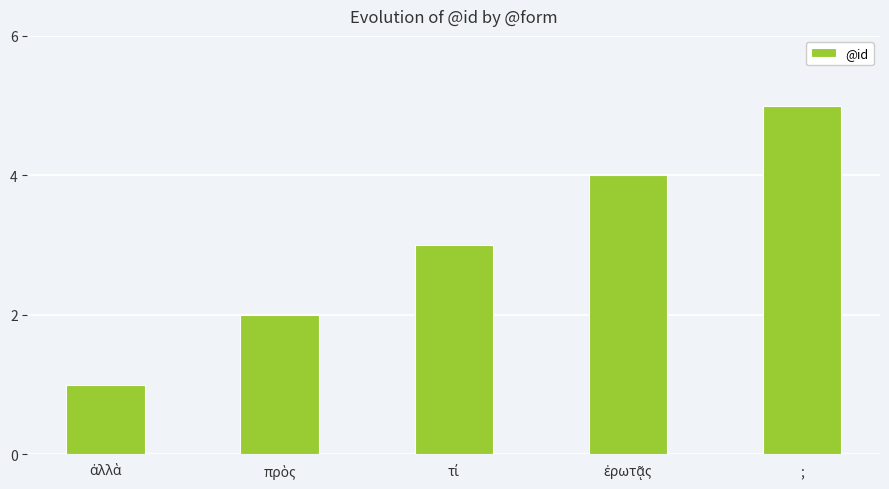

True or false: the data shows 8 at ;.

False